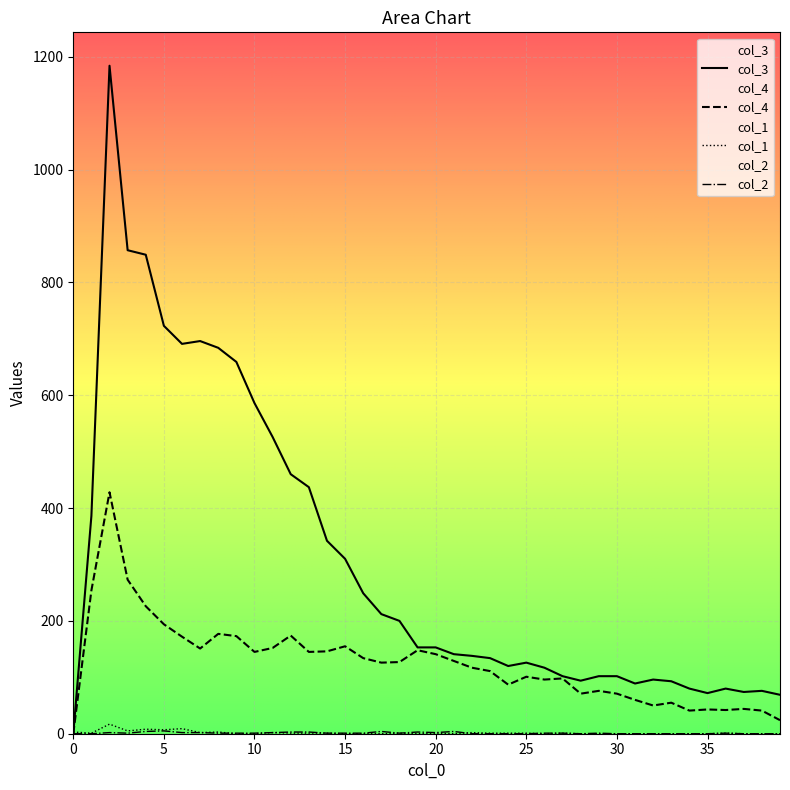

Between 12 and 22, which is larger?

22